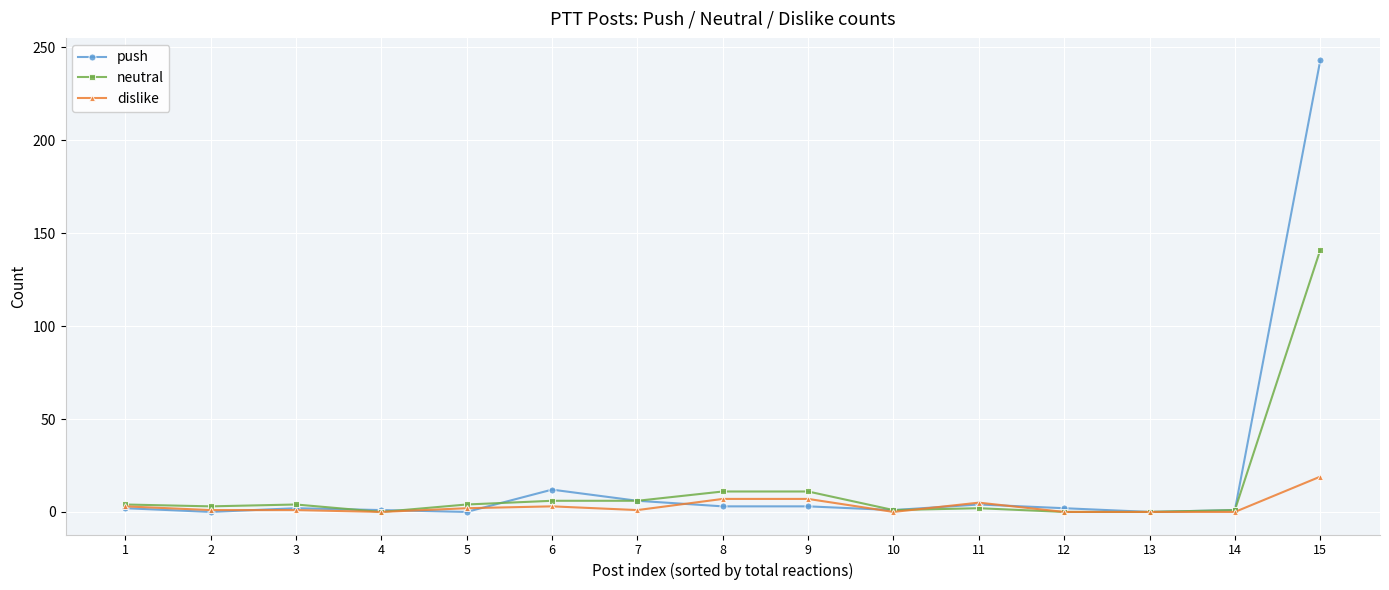

At which category is the sum across all series the highest?

15